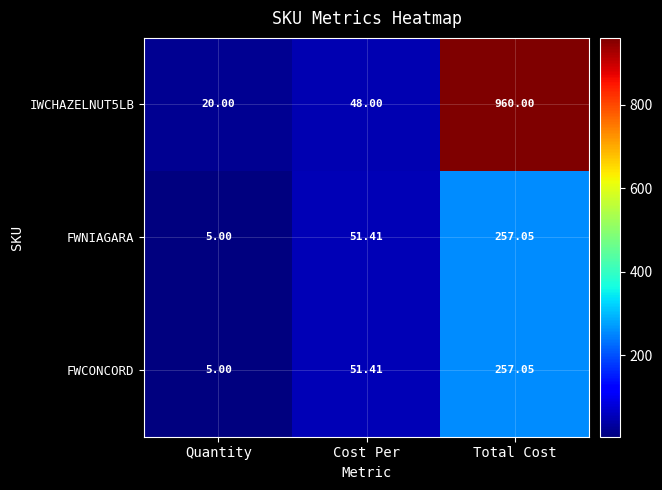

Which category has the lowest value in the FWNIAGARA series?

Quantity